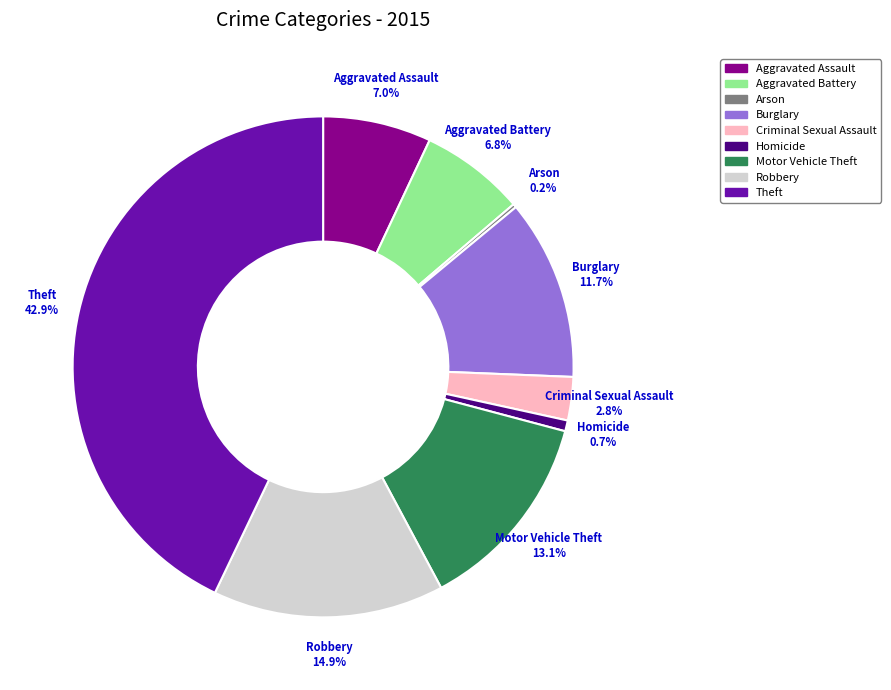

Is the sum of Aggravated Assault and Burglary greater than half?

No